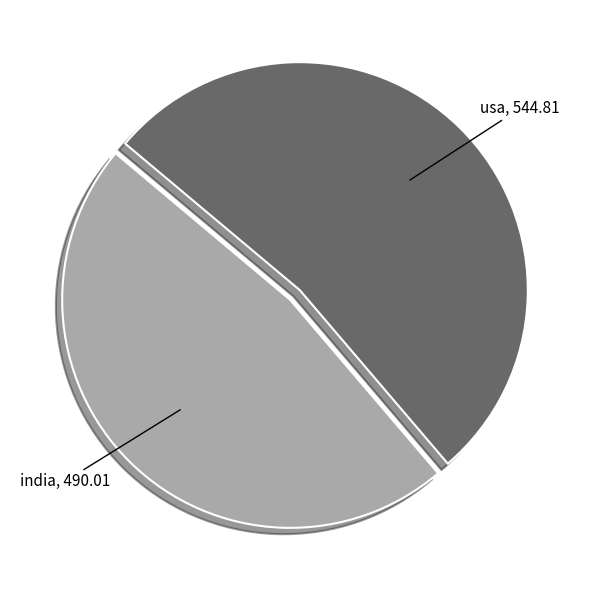

Combined, do usa and india account for over 50%?

Yes